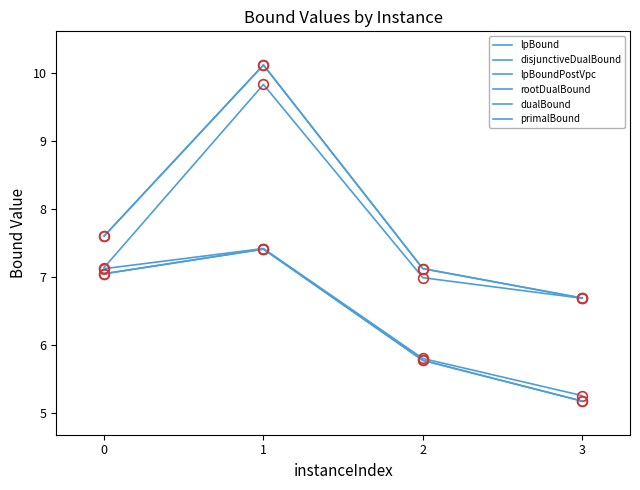

At 0, list the series in order from smallest to largest.

lpBound, lpBoundPostVpc, disjunctiveDualBound, rootDualBound, dualBound, primalBound